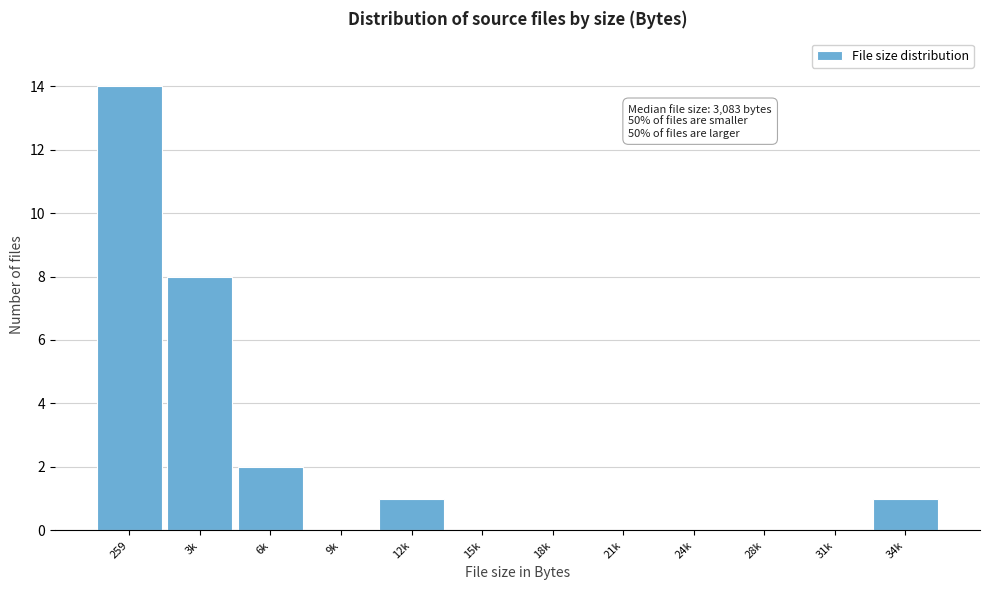

Reading left to right, extract all data points from this chart.

259=14	3k=8	6k=2	9k=0	12k=1	15k=0	18k=0	21k=0	24k=0	28k=0	31k=0	34k=1